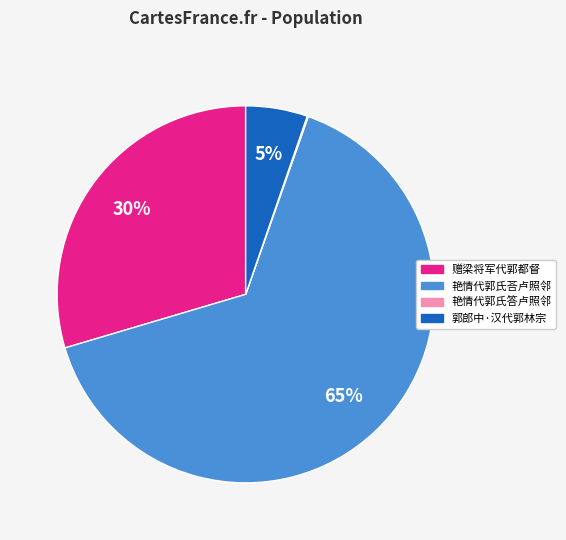

Is there any slice that represents more than half of the pie?

Yes